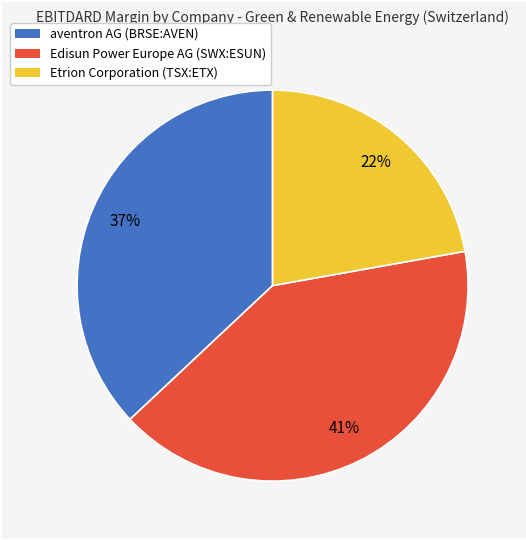

To the nearest percent, what is the average slice percentage?

33%